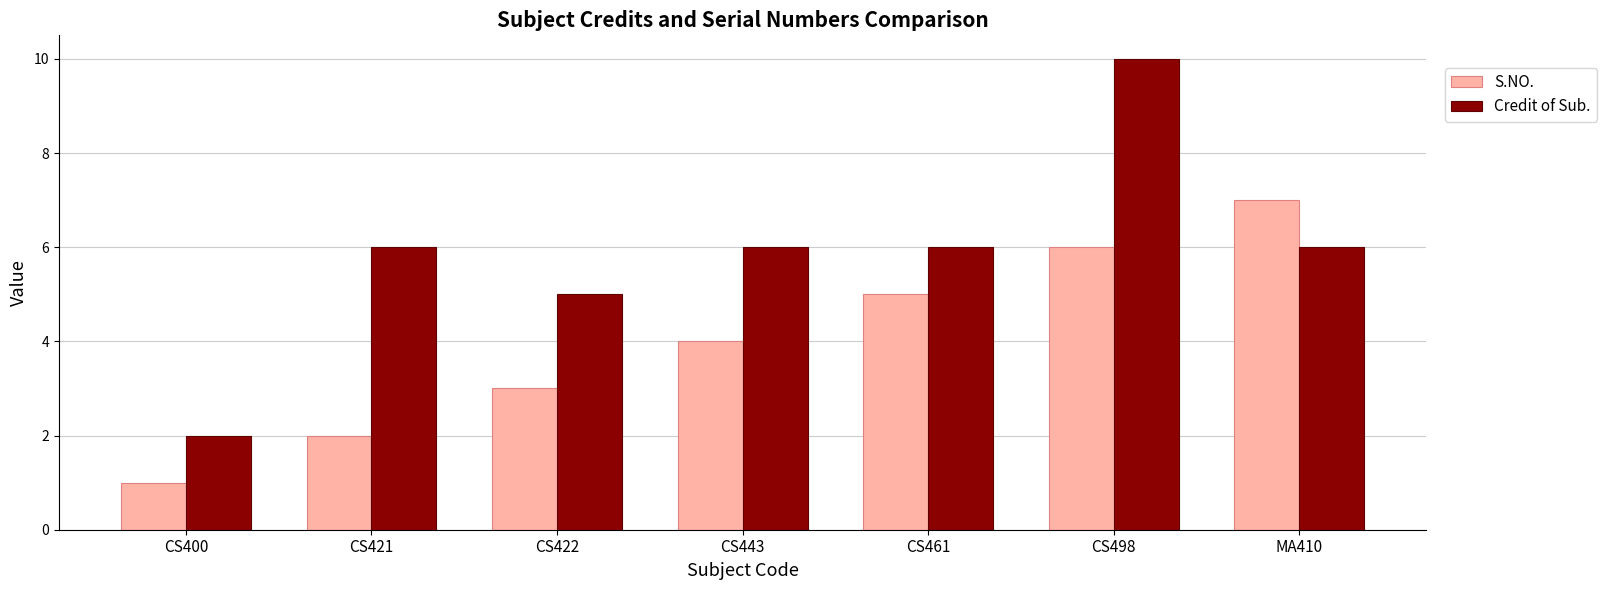

At which category does the chart reach its minimum across all series?

CS400